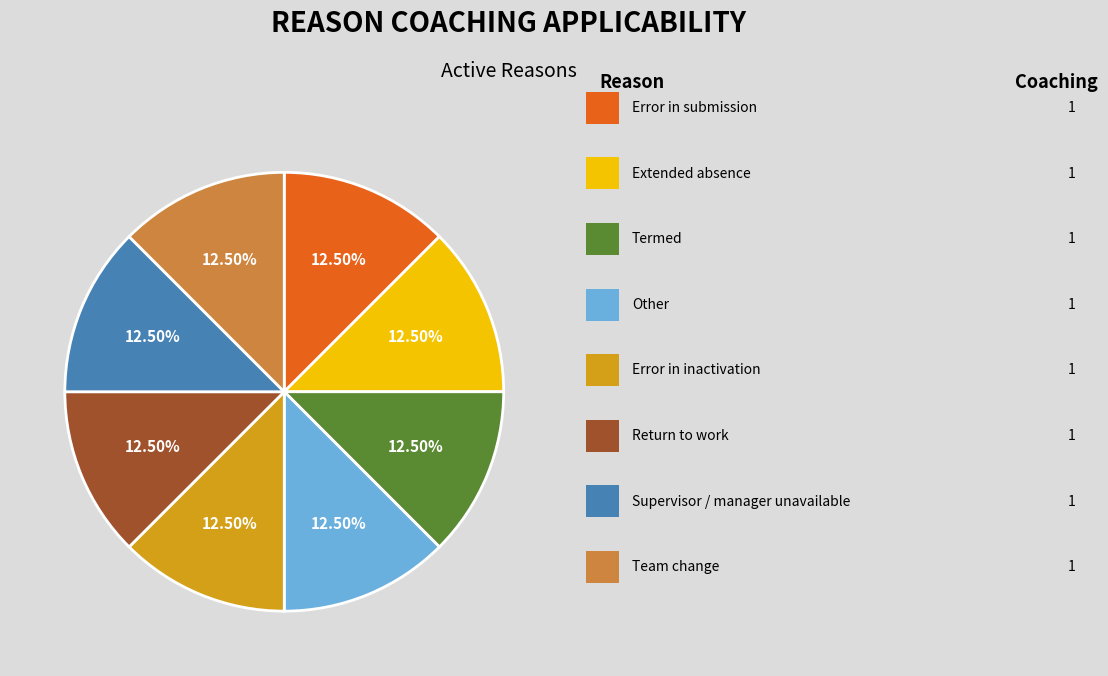

Is there a majority slice in this chart?

No